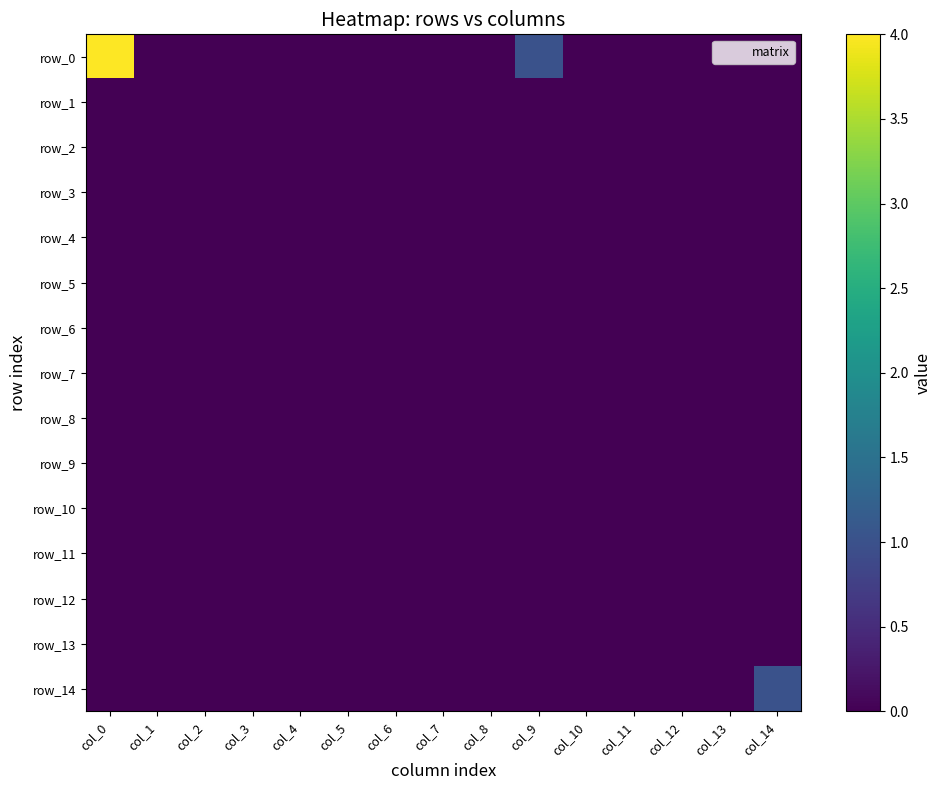

How many series are shown in this chart?

15